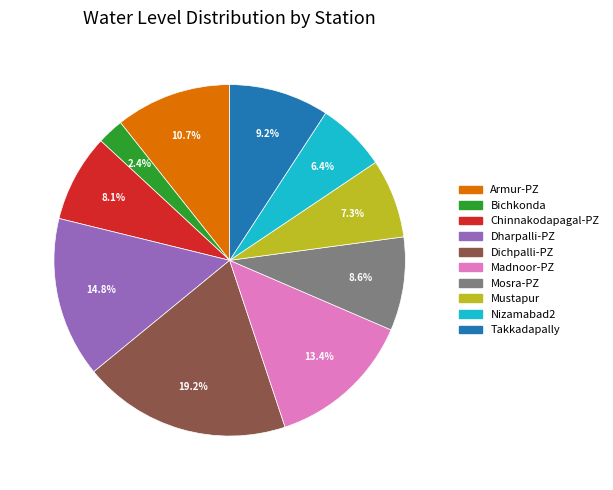

What portion of the pie excludes Chinnakodapagal-PZ?

91.9%